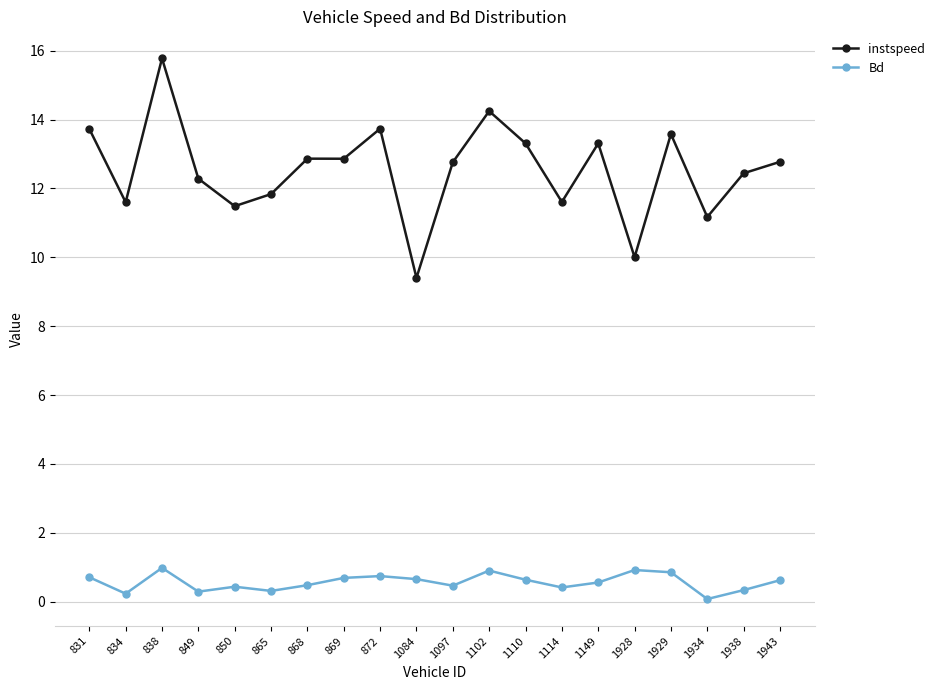

Which series has the largest total across all categories?

instspeed